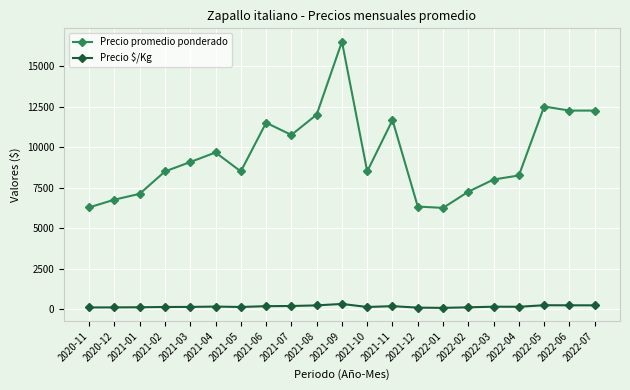

True or false: Precio $/Kg has more than 2 interior local peaks.

True